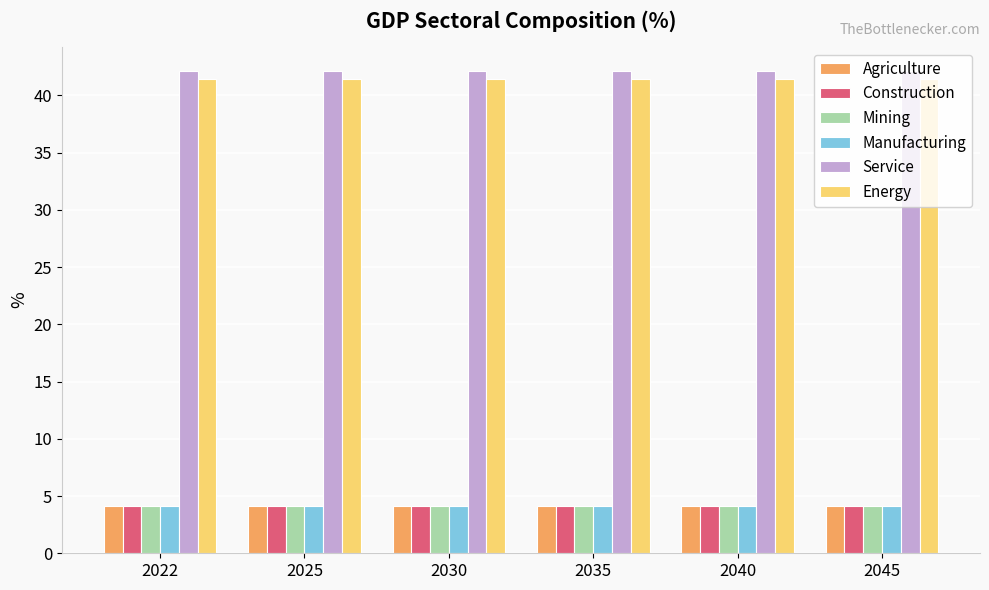

What is the spread (max minus min) of values at 2040?

38.0